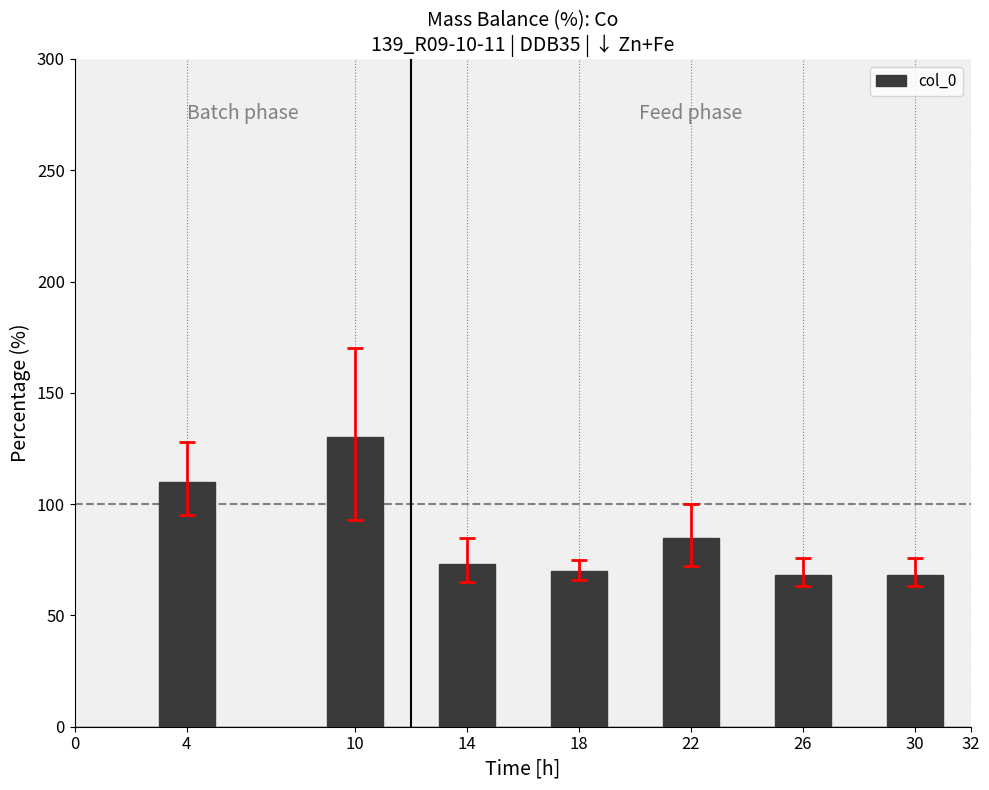

What is the ratio of the value at 14 to the value at 10?

0.6